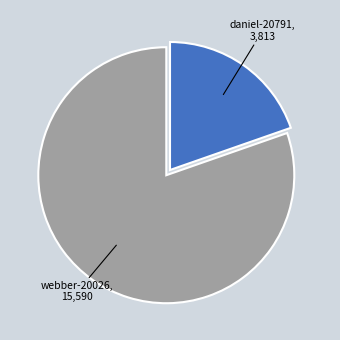

Is there a majority slice in this chart?

Yes